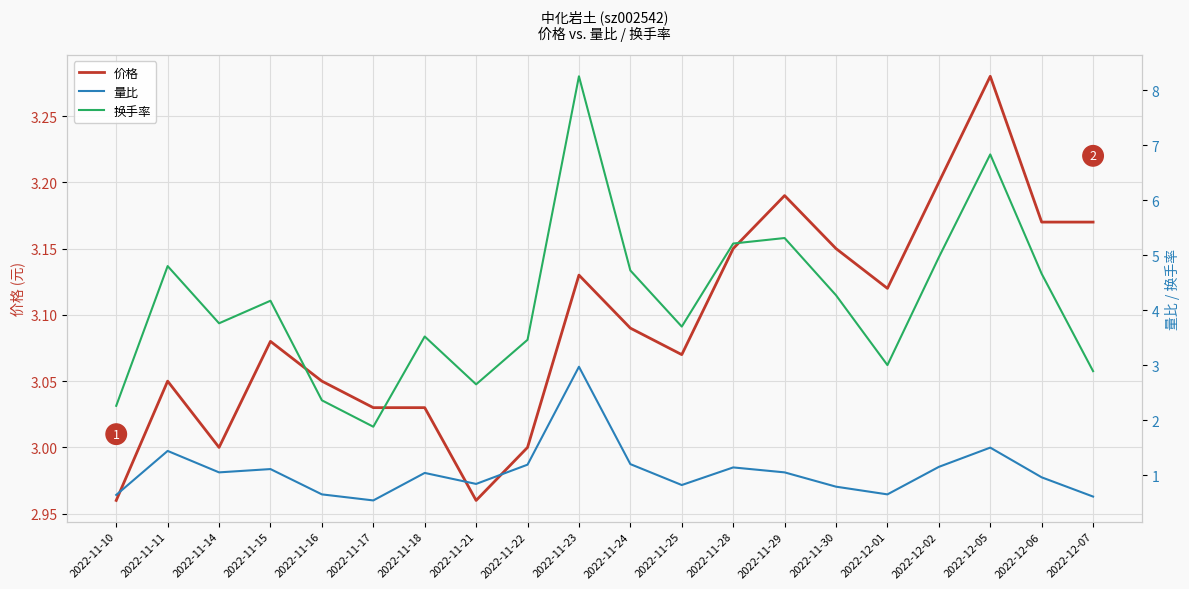

At 2022-12-06, list the series in order from smallest to largest.

量比, 价格, 换手率